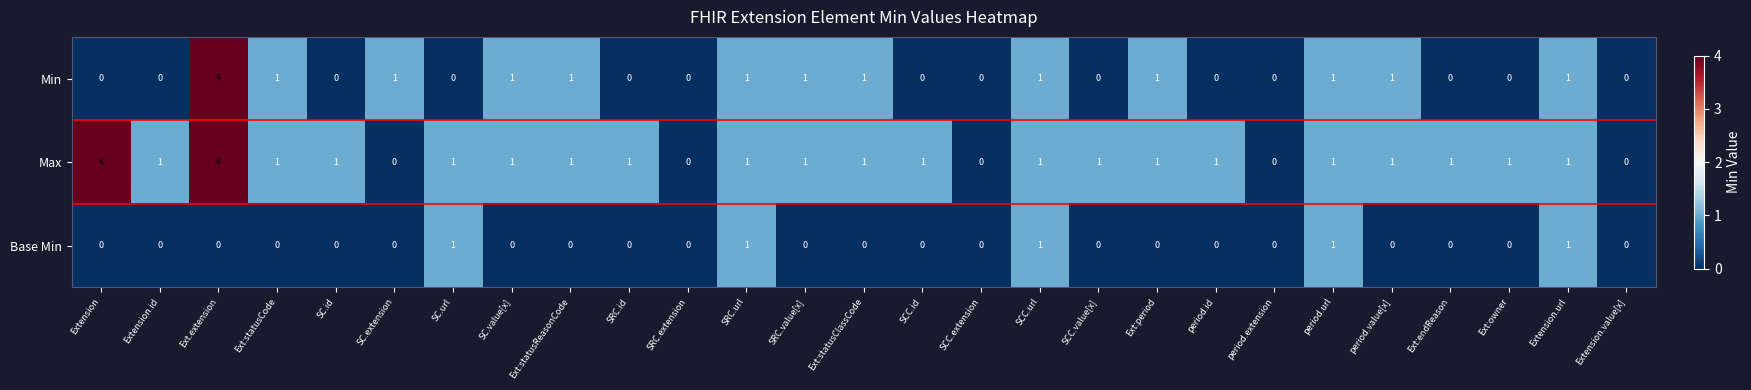

Is it true that Max equals 2 at SRC.extension?

False